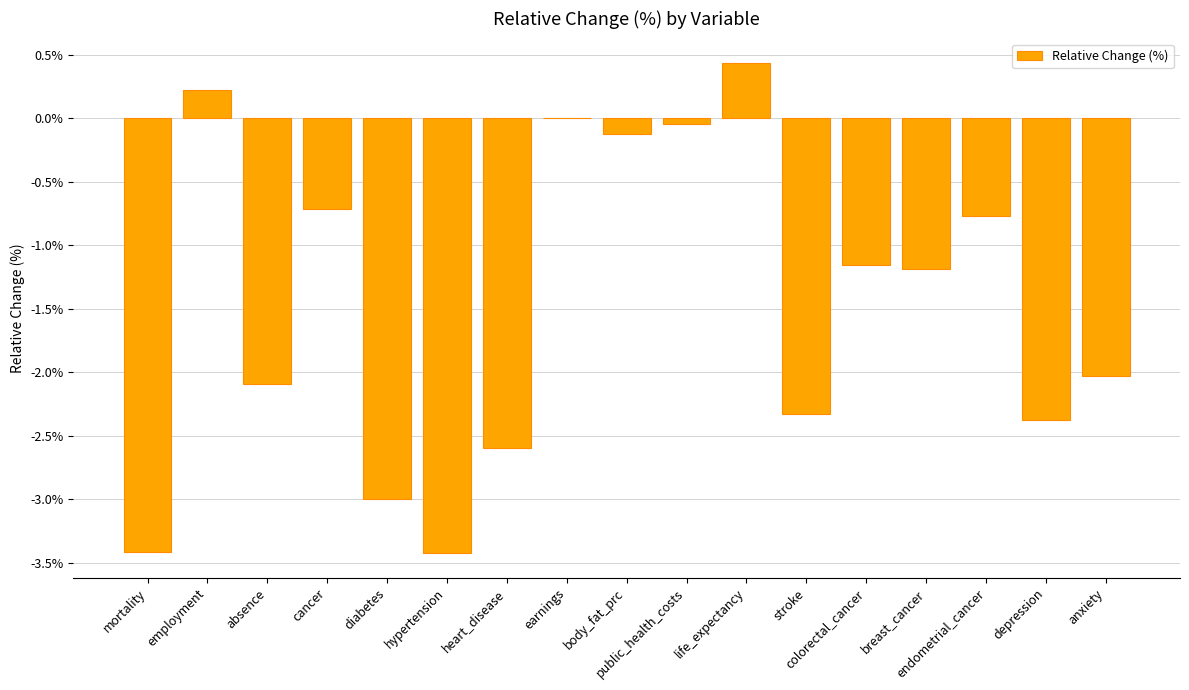

Count the number of values greater than -1.

7